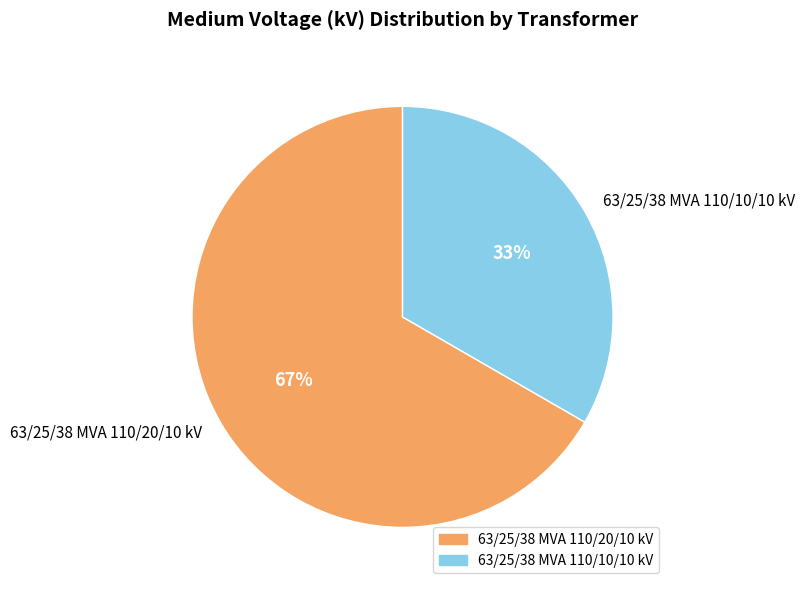

Is it true that 63/25/38 MVA 110/20/10 kV is 67% of the pie?

True